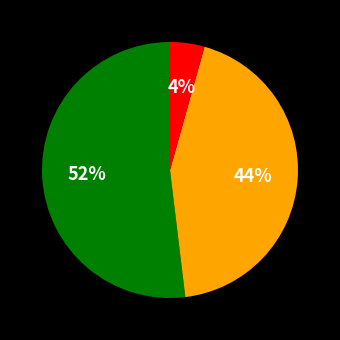

How many segments does this pie chart have?

3